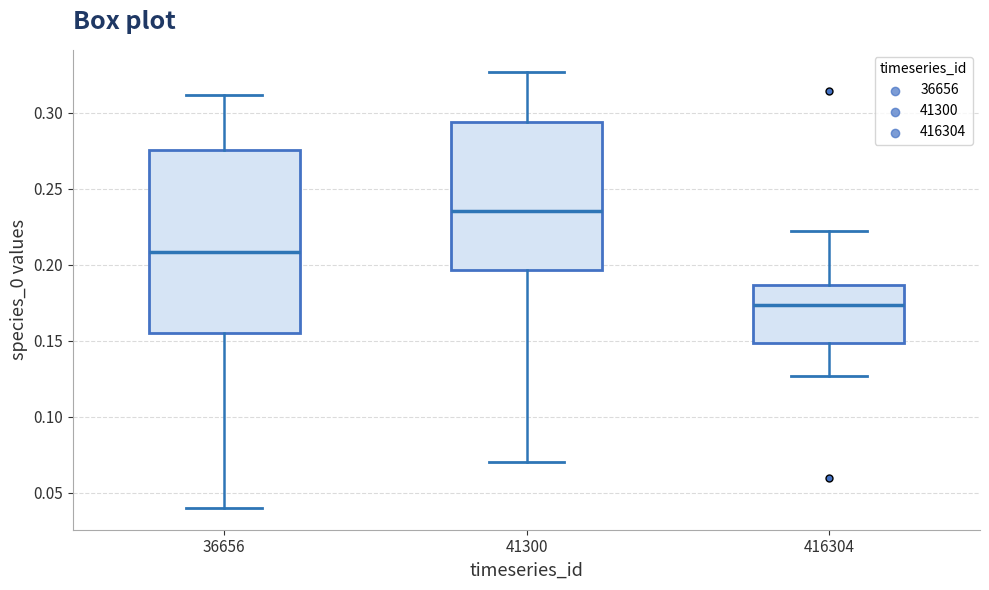

Where does the median line of the box at x = 41300 sit on the y-axis? The values are not printed on the chart, so give them approximately, as read against the axis.

0.235